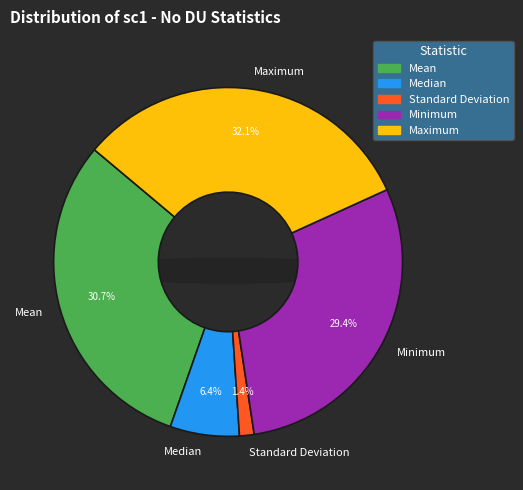

Is there a majority slice in this chart?

No